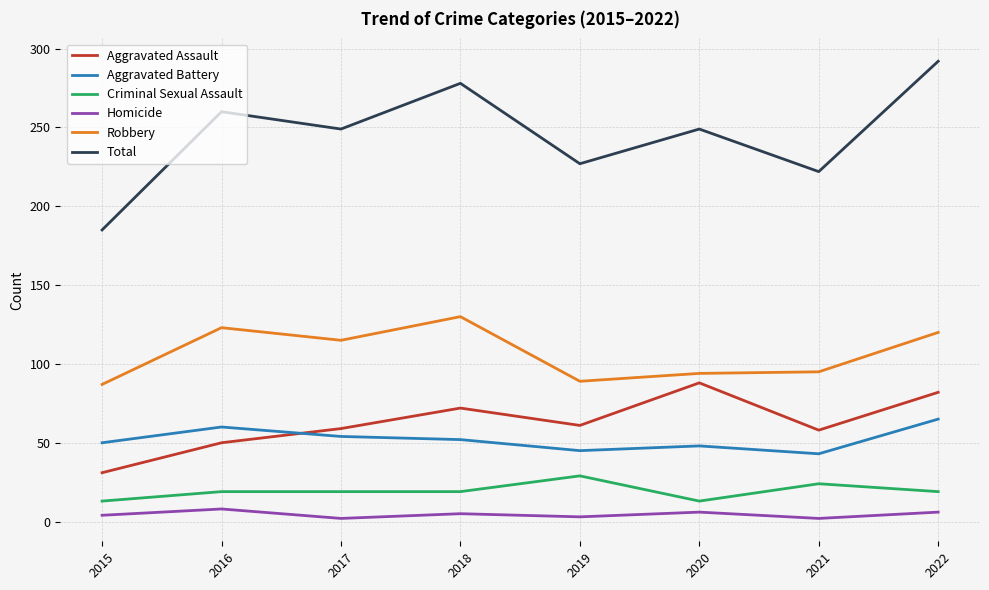

What is the minimum value shown in the chart?

2